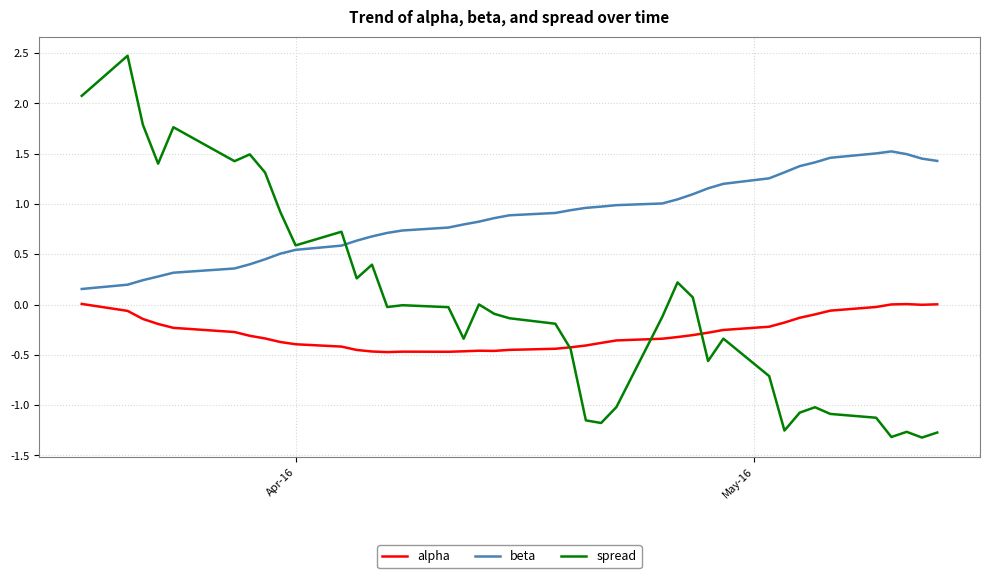

Which series has the largest range (max minus min)?

spread